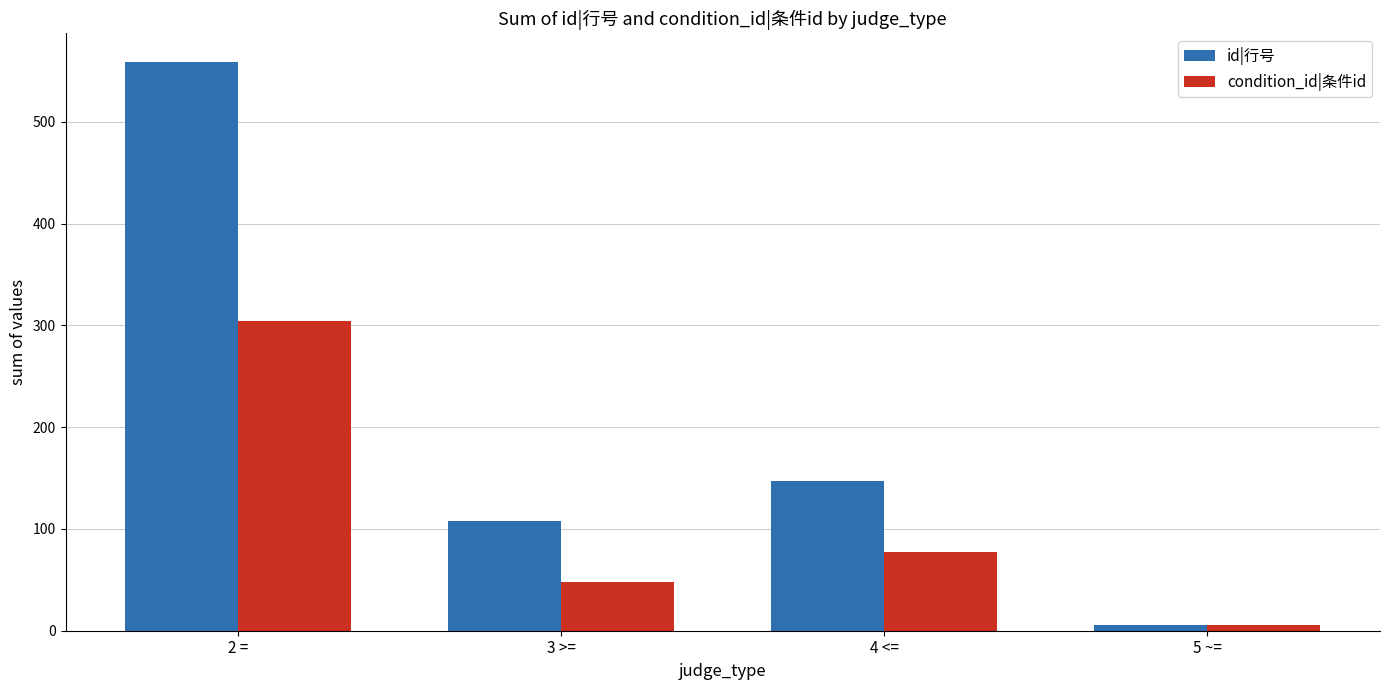

Read the id|行号 value at 4 <=.

147